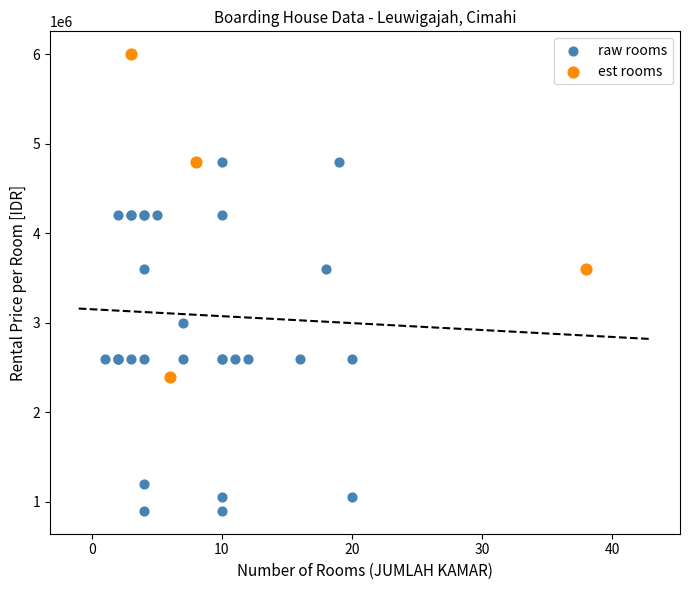

Which series has the widest spread of Y values?

raw rooms